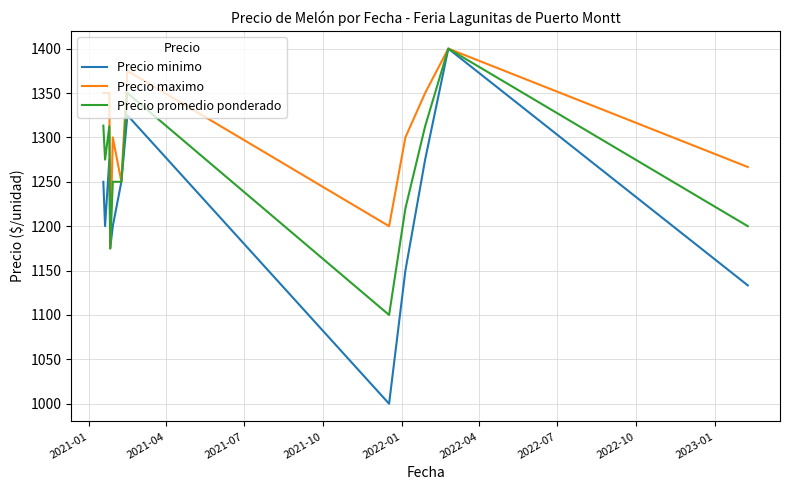

Which series has the widest spread of values?

Precio minimo